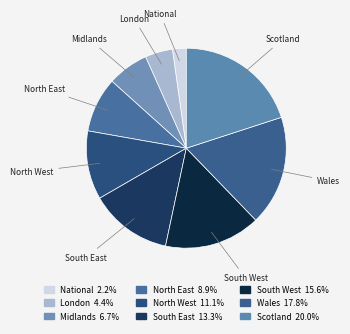

Is the sum of National and South West greater than half?

No